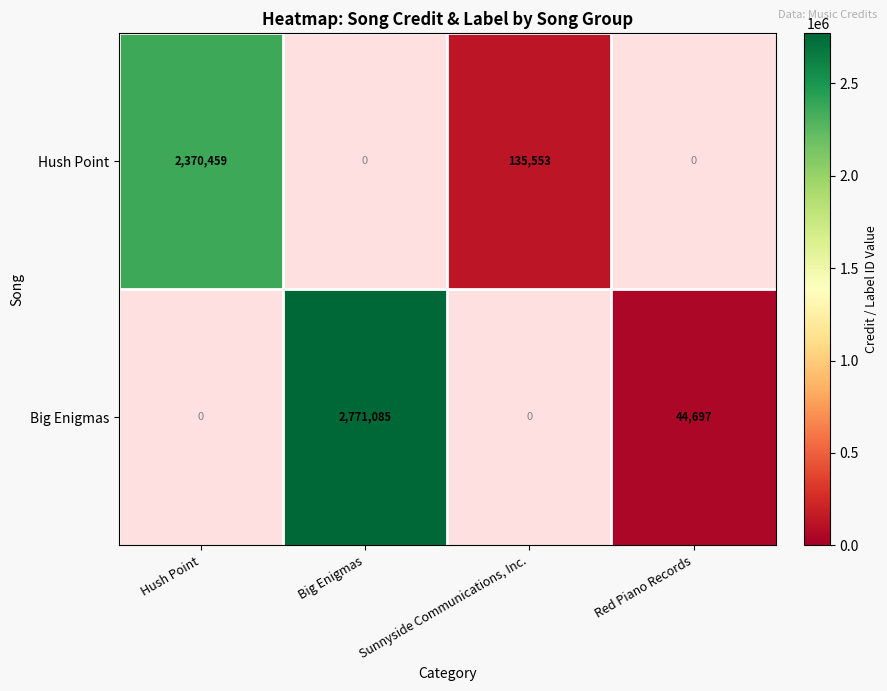

Is it true that Hush Point equals 50660 at Sunnyside Communications, Inc.?

False